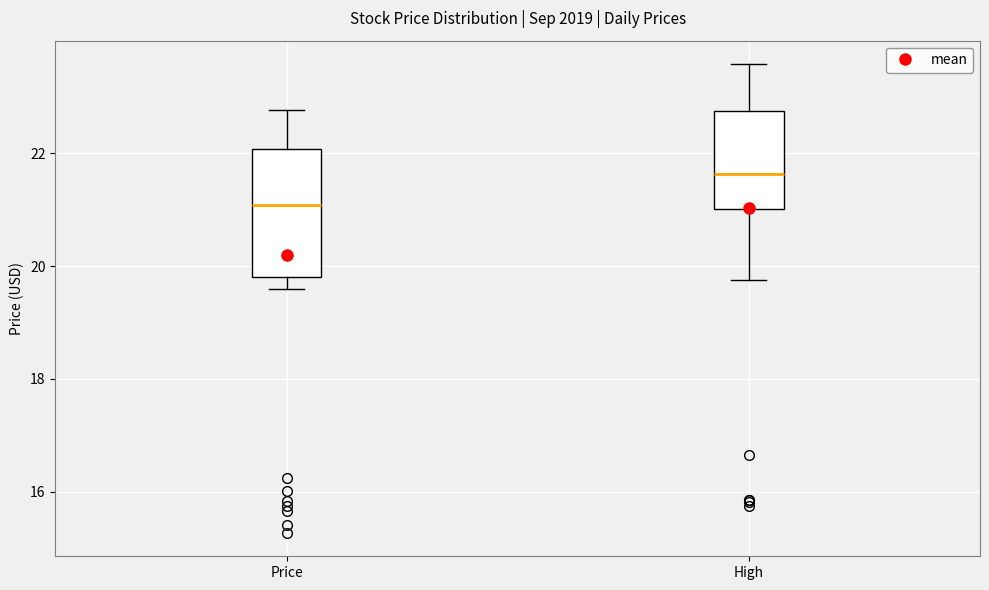

Reading left to right, transcribe this box plot: for each box, give where its median line is, the range the box spans, and where its two whiskers end, as read against the y-axis. The values are not printed on the chart, so give them approximately, as read against the axis.

Price: median 21.0, box 19.8 to 22.0, whiskers 19.6 to 22.8
High: median 21.6, box 21.0 to 22.8, whiskers 19.8 to 23.6